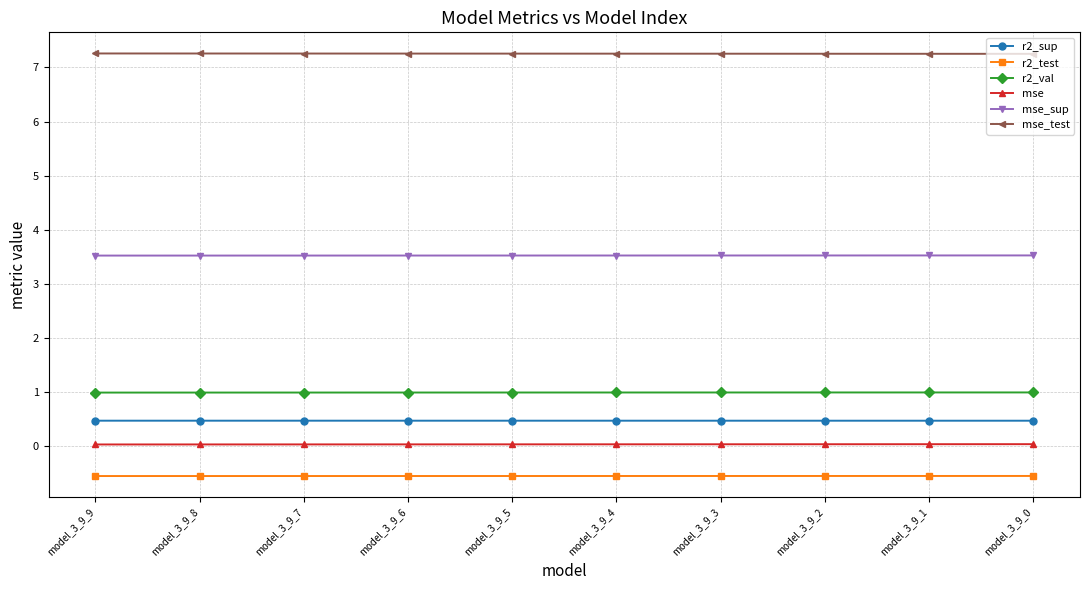

What is the total value across all series at model_3_9_4?

11.7